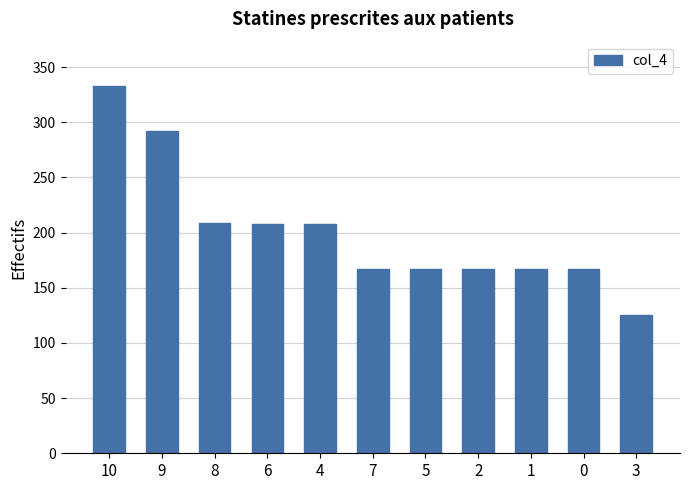

What is the ratio of the value at 5 to the value at 7?

1.0